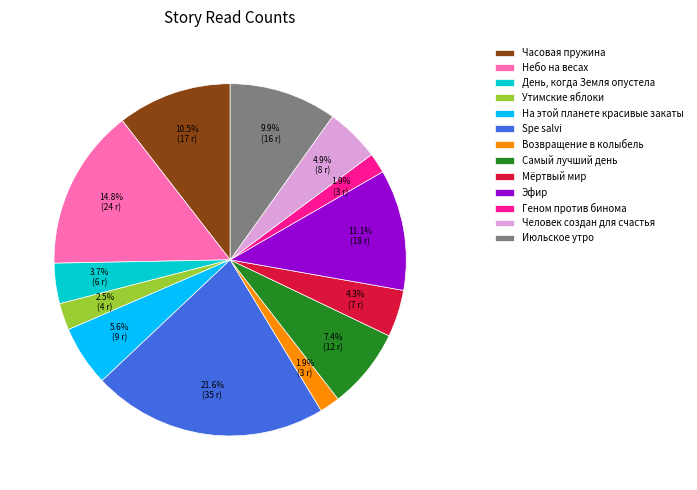

How much of the chart is everything except День, когда Земля опустела?

96.3%